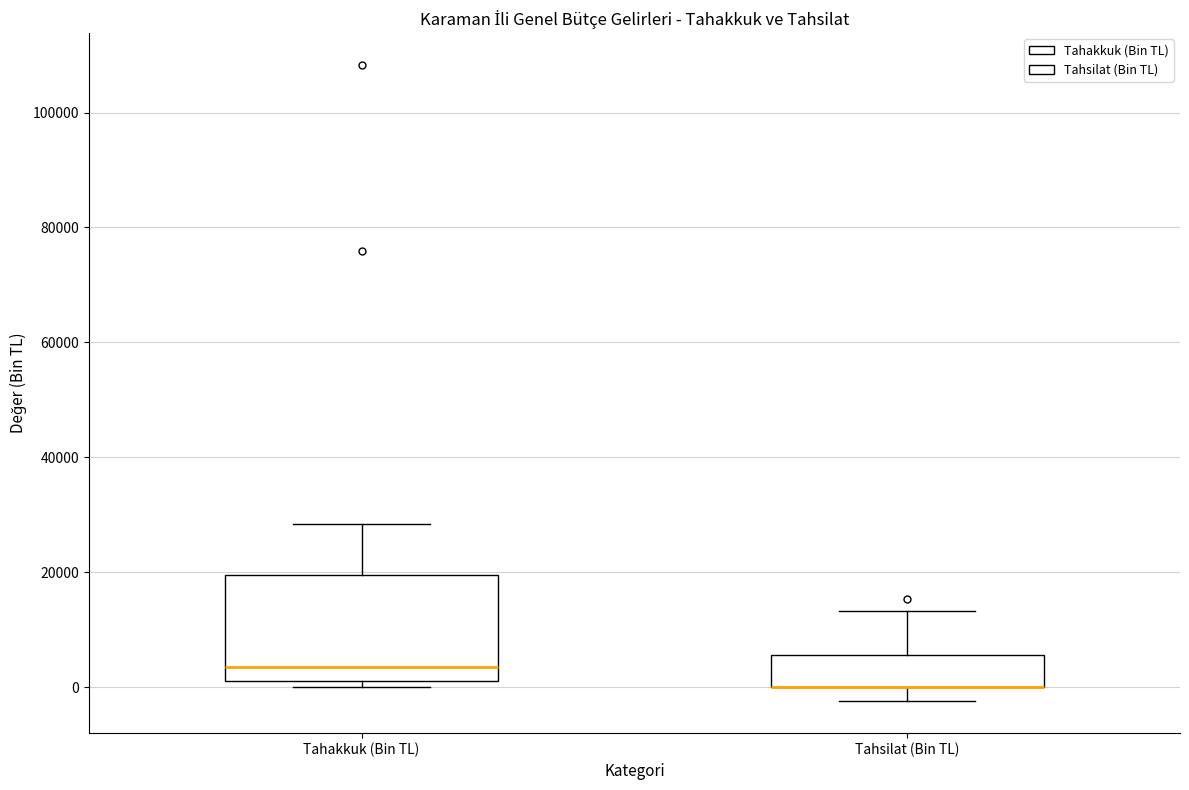

Reading left to right, transcribe this box plot: for each box, give where its median line is, the range the box spans, and where its two whiskers end, as read against the y-axis. The values are not printed on the chart, so give them approximately, as read against the axis.

Tahakkuk (Bin TL): median 4000, box 2000 to 20000, whiskers 0 to 28000
Tahsilat (Bin TL): median 0 (drawn on the box's lower edge), box 0 to 6000, whiskers -2000 to 14000